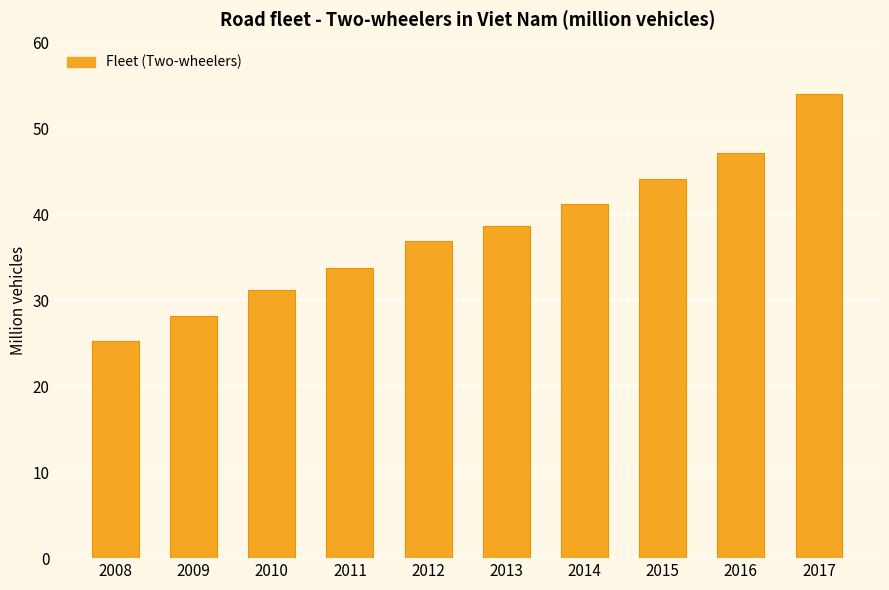

Read the value at 2008.

25.3